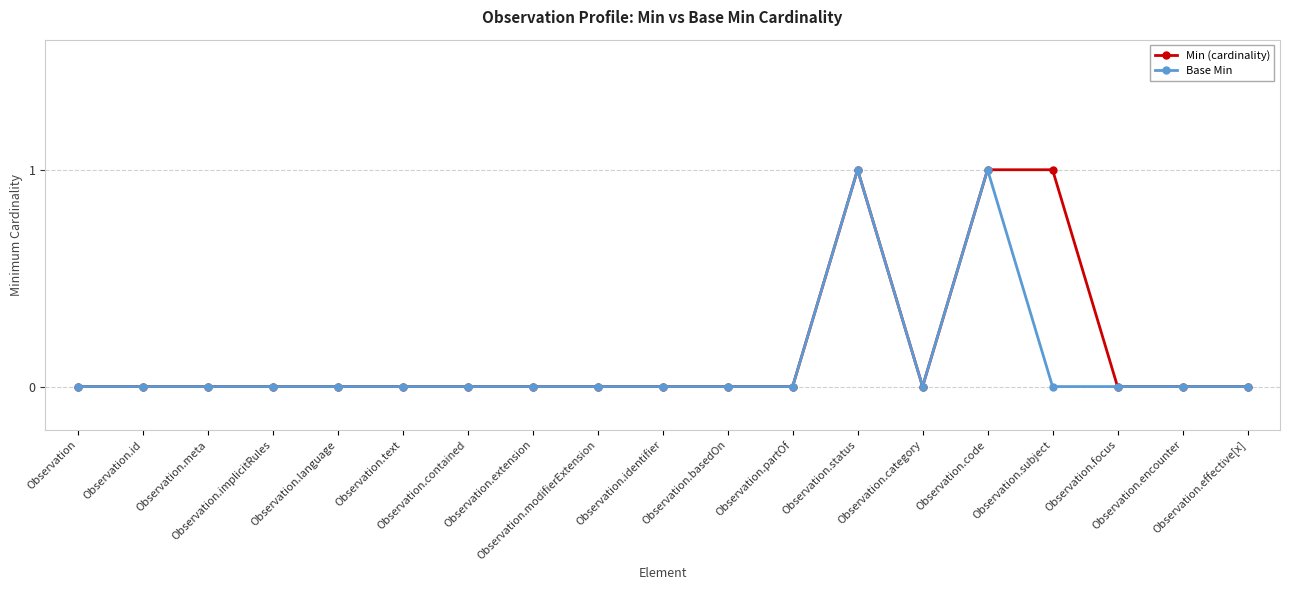

How many Base Min values are between 0 and 1?

19